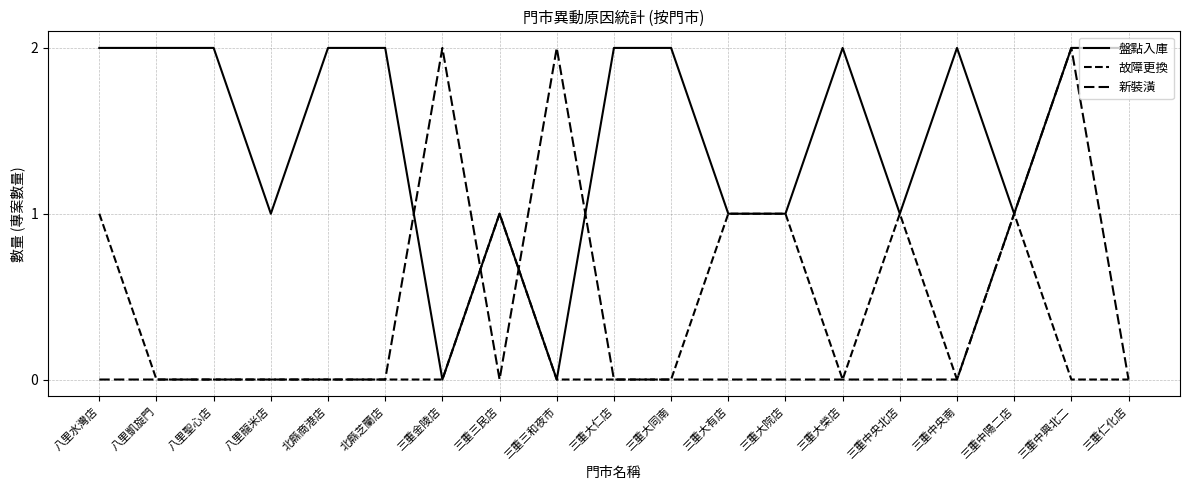

What is the difference between the maximum and minimum values in the 盤點入庫 series?

2